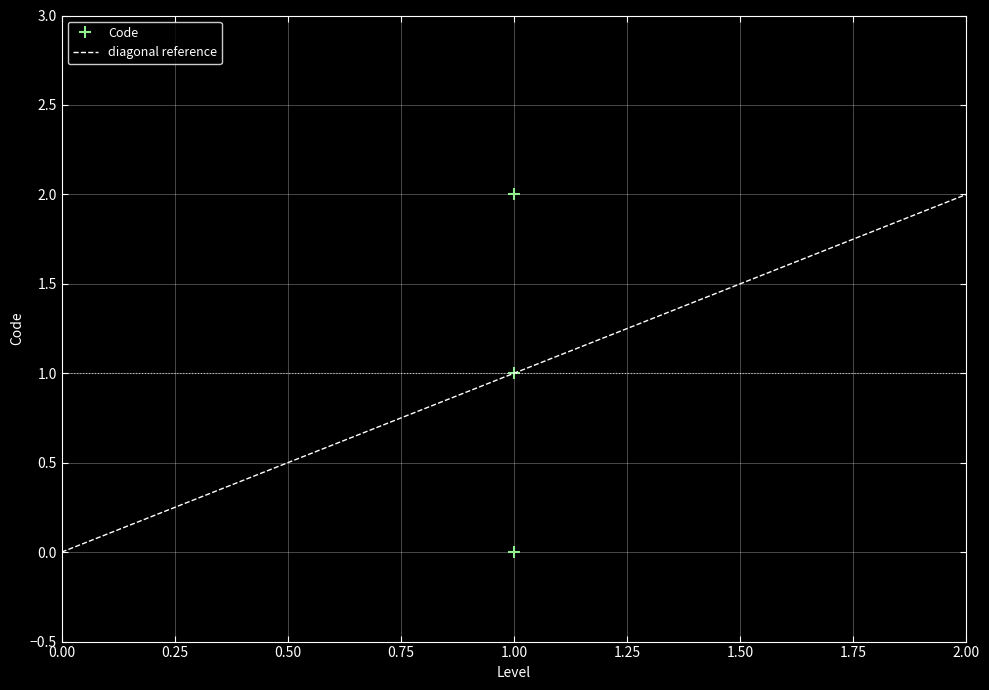

Does the chart display data point markers on the line(s)?

Yes